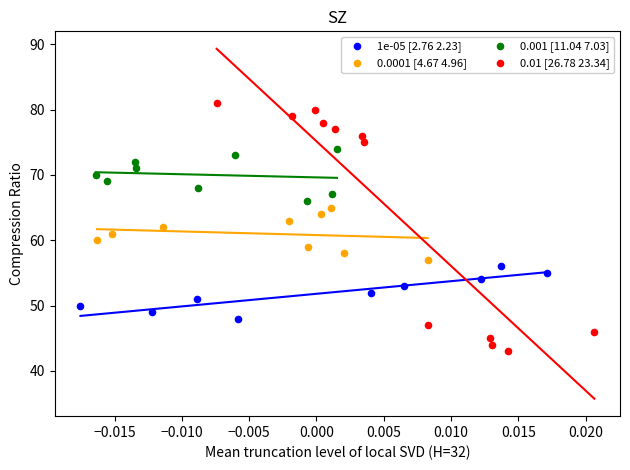

Which series contains the highest Y value?

0.01 [26.78 23.34]